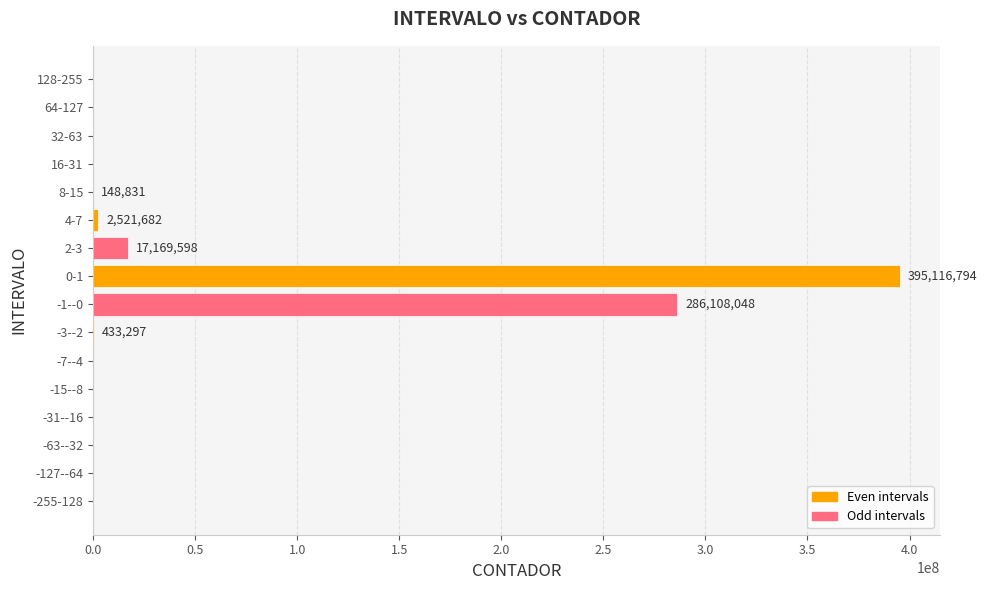

Which category has the highest value across all series?

0-1